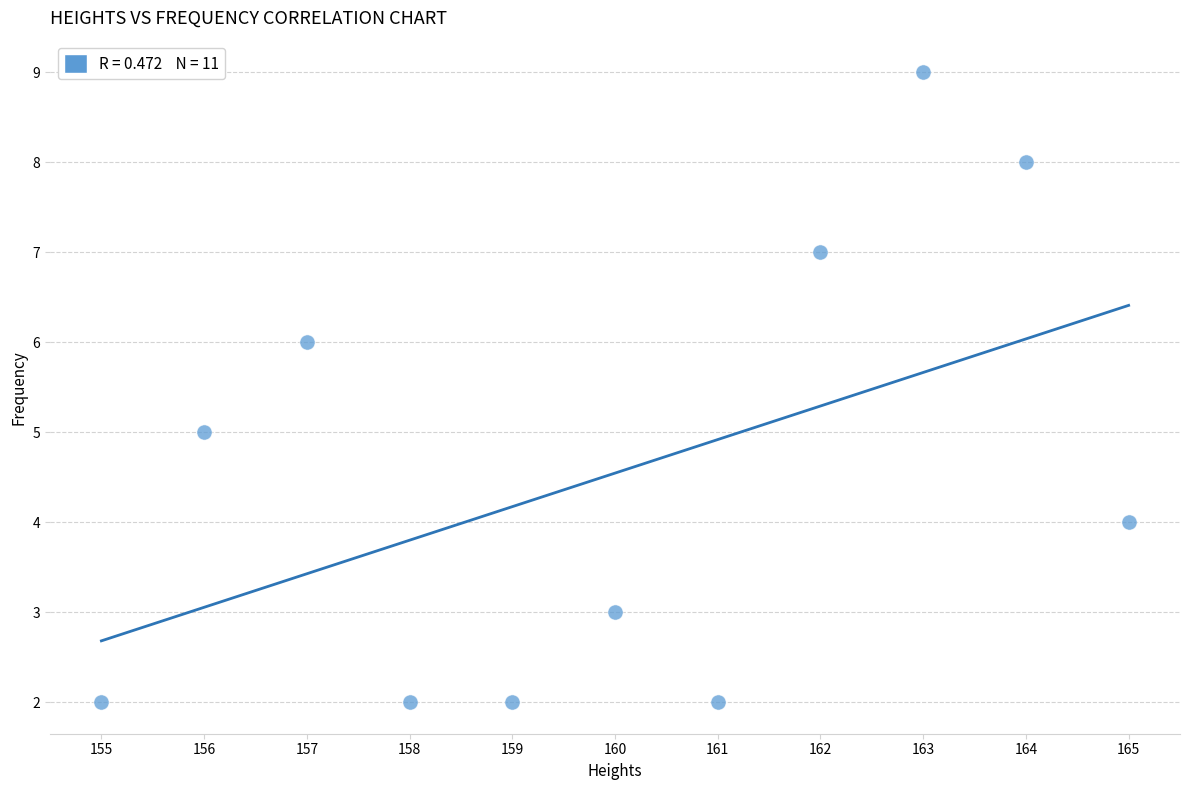

What is the average X value?

160